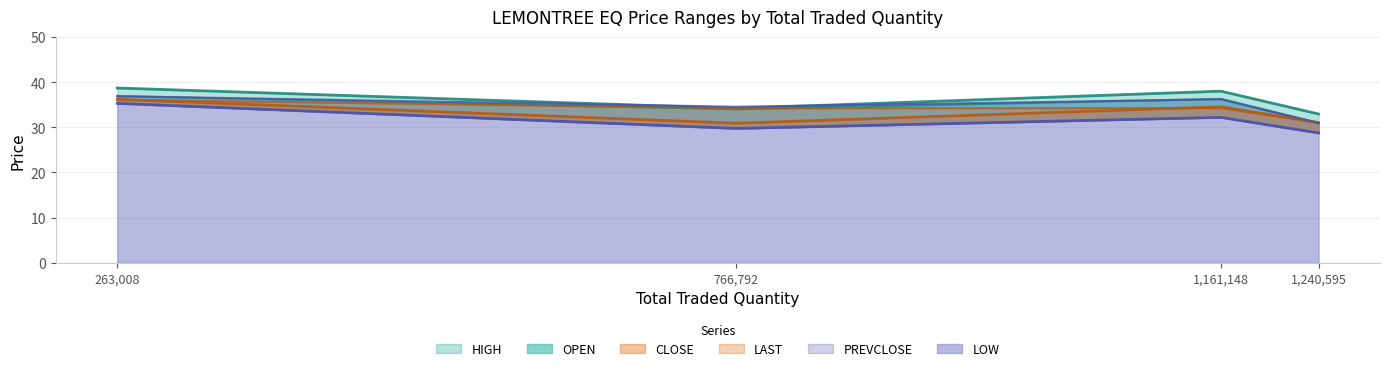

Does the chart have visible grid lines?

Yes